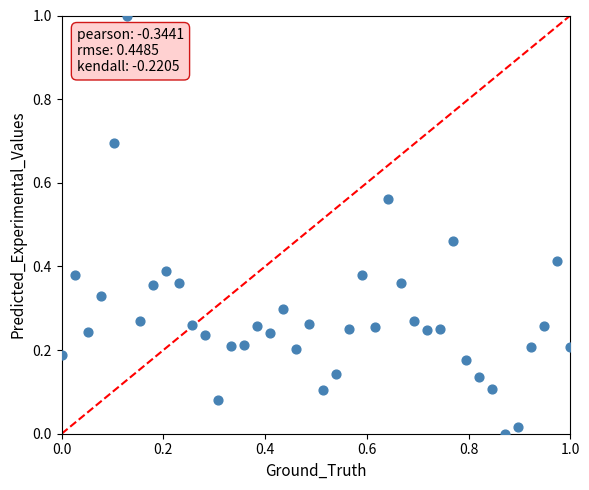

What is the range of Y values (max minus min)?

1.0